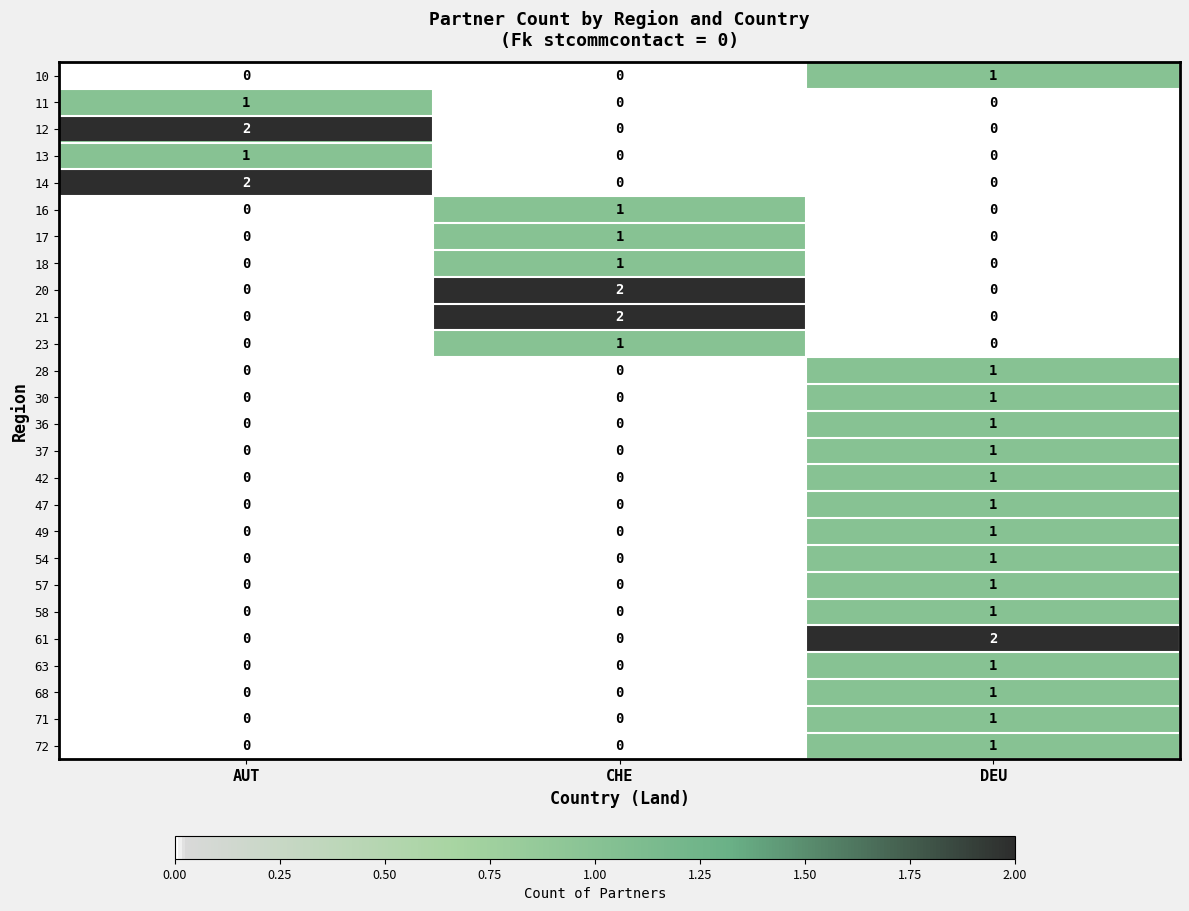

The 16 series shows 1 at CHE. True or false?

True